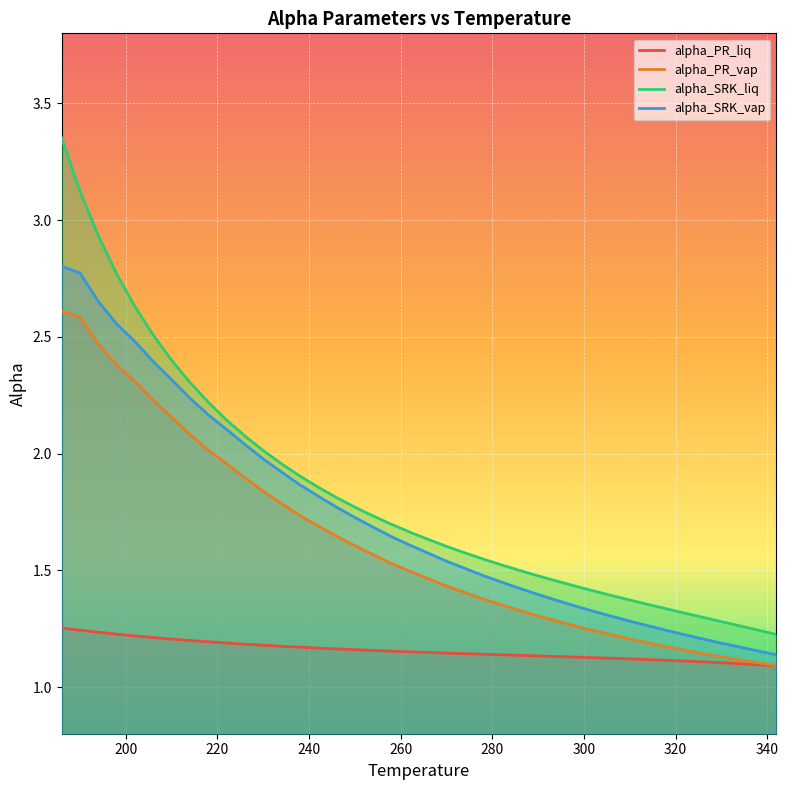

Is it true that alpha_PR_vap equals 3.8 at 210?

False